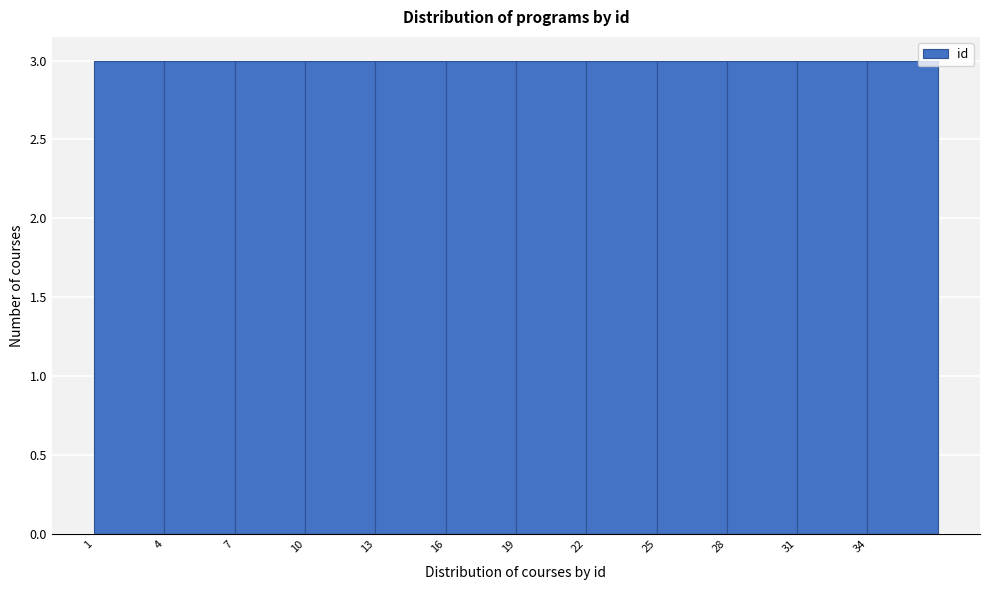

Reading left to right, list every bar in this chart as the range it spans on the x-axis followed by its height. The values are not printed on the chart, so give them approximately, as read against the axis.

1 to 4: 3
4 to 7: 3
7 to 10: 3
10 to 13: 3
13 to 16: 3
16 to 19: 3
19 to 22: 3
22 to 25: 3
25 to 28: 3
28 to 31: 3
31 to 34: 3
34 to 37: 3